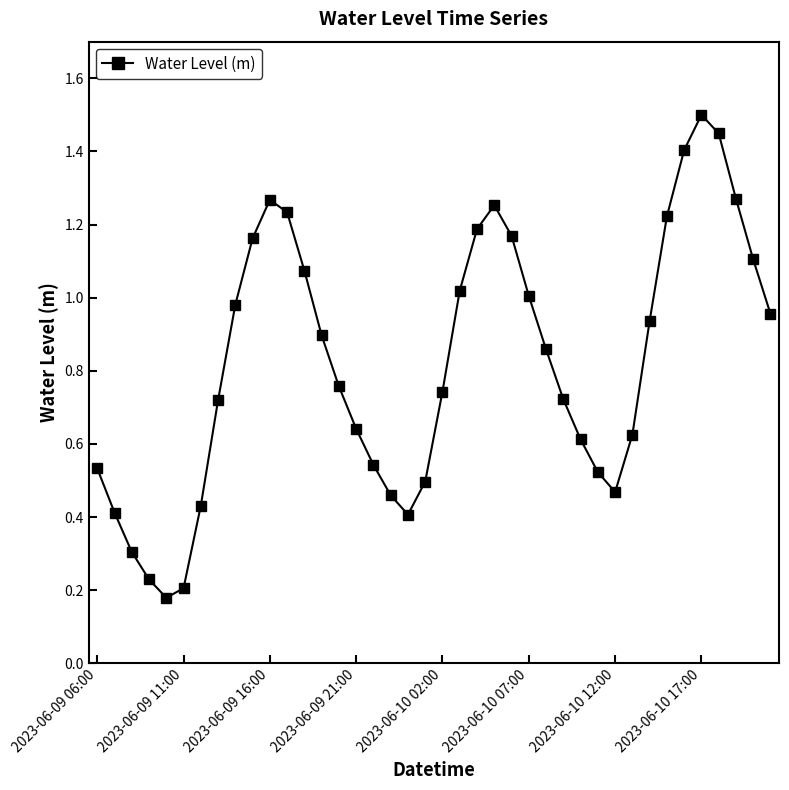

What is the sum of all values?

33.0